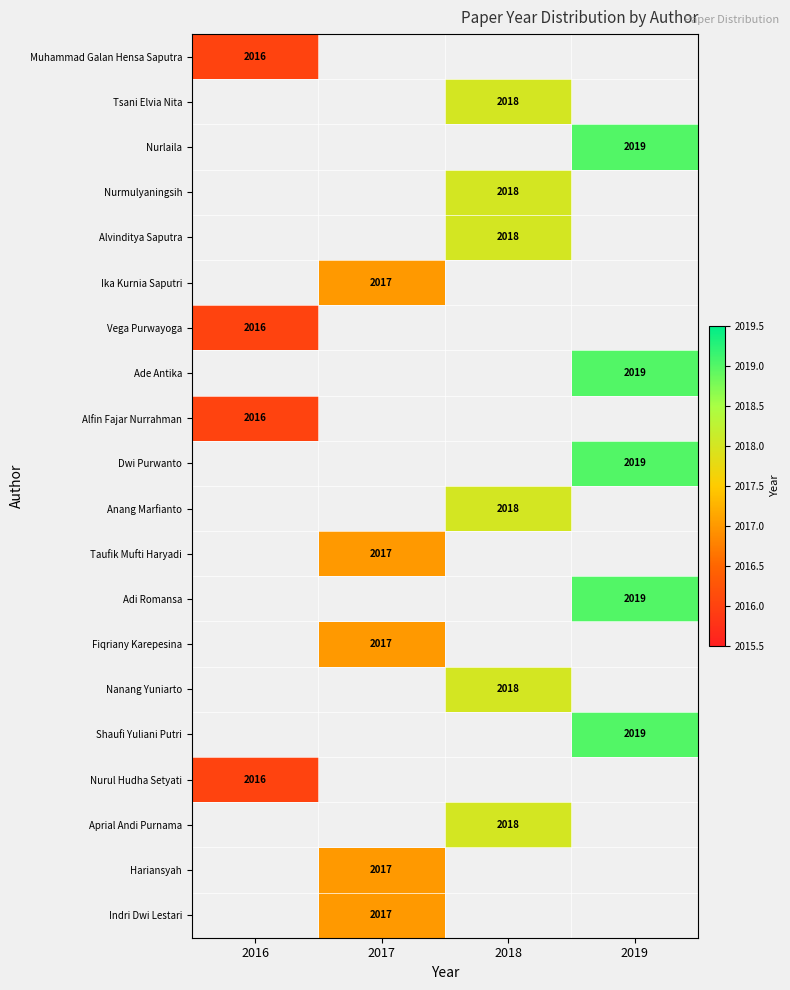

Which category has the lowest value across all series?

2016